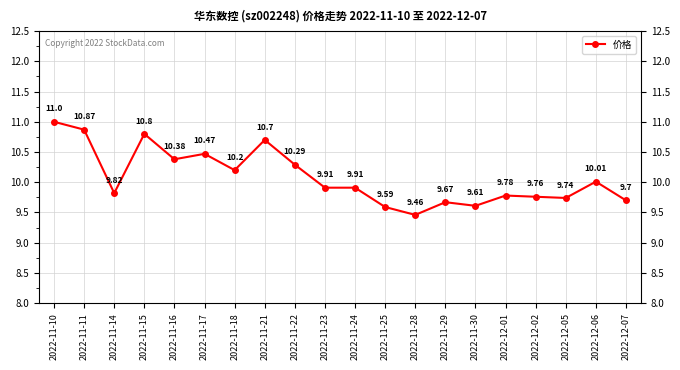

What is the maximum value shown in the chart?

11.0